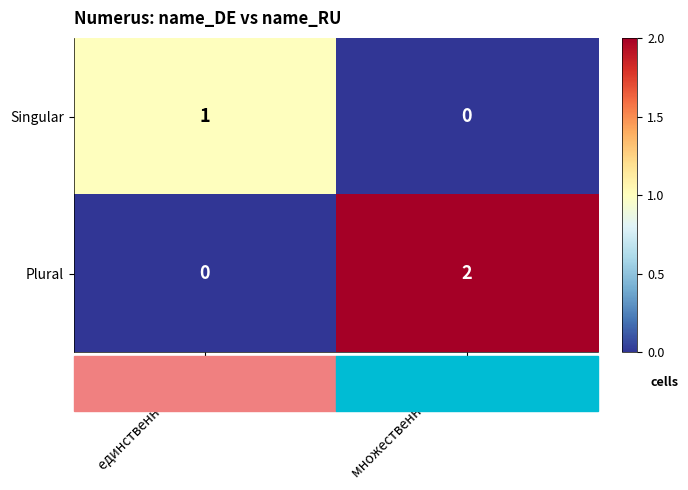

List the series in order of their overall mean, highest first.

Plural, Singular